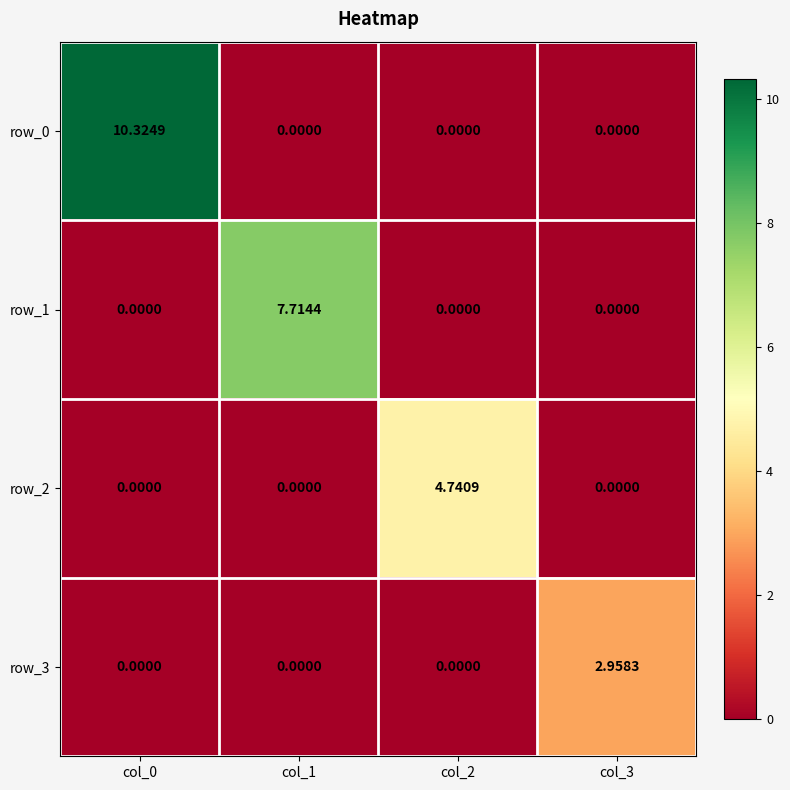

Is the value of row_2 at col_2 greater than the value of row_1 at col_1?

No